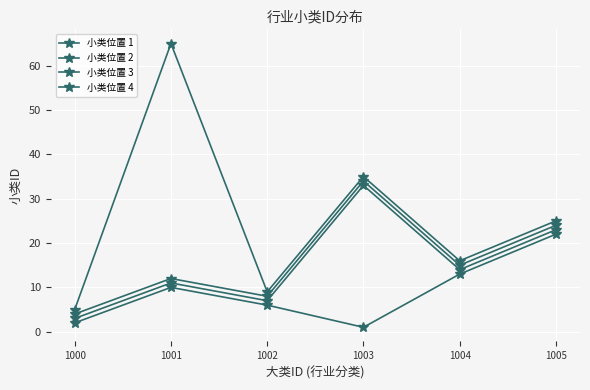

Which label corresponds to the smallest value in the chart?

1003